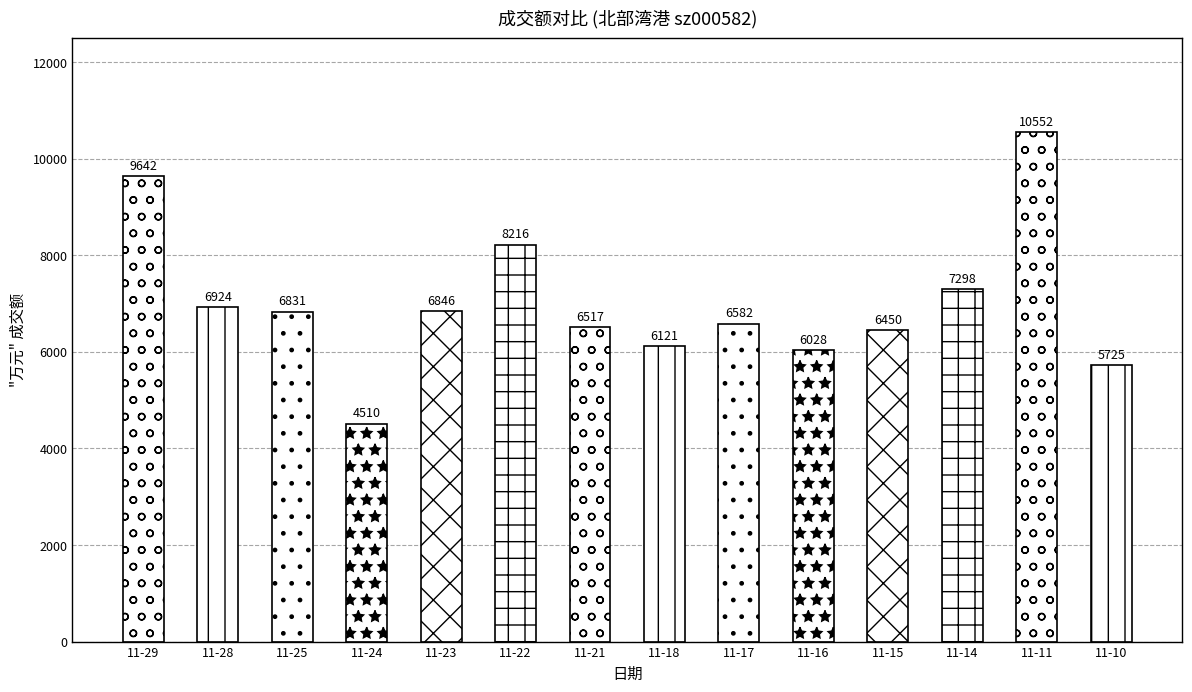

Rank the categories by value from lowest to highest.

11-24, 11-10, 11-16, 11-18, 11-15, 11-21, 11-17, 11-25, 11-23, 11-28, 11-14, 11-22, 11-29, 11-11